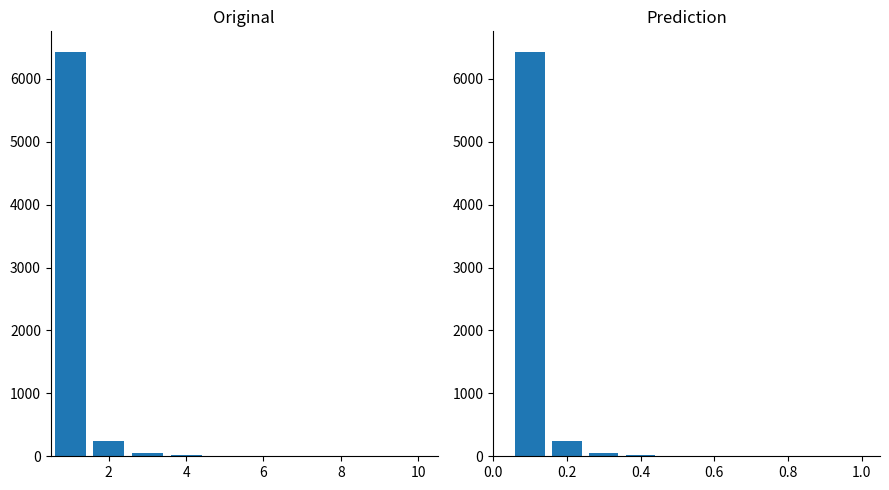

What is the value of the 1st bar from the left?

6433